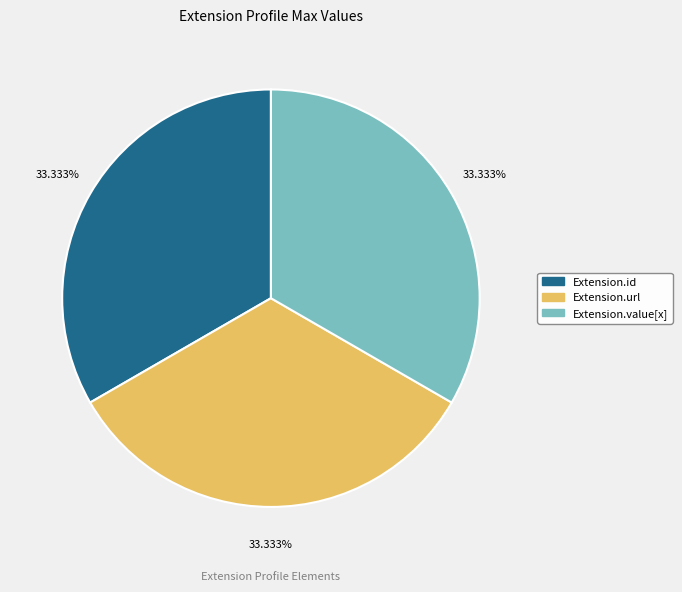

Is the sum of Extension.url and Extension.id greater than half?

Yes